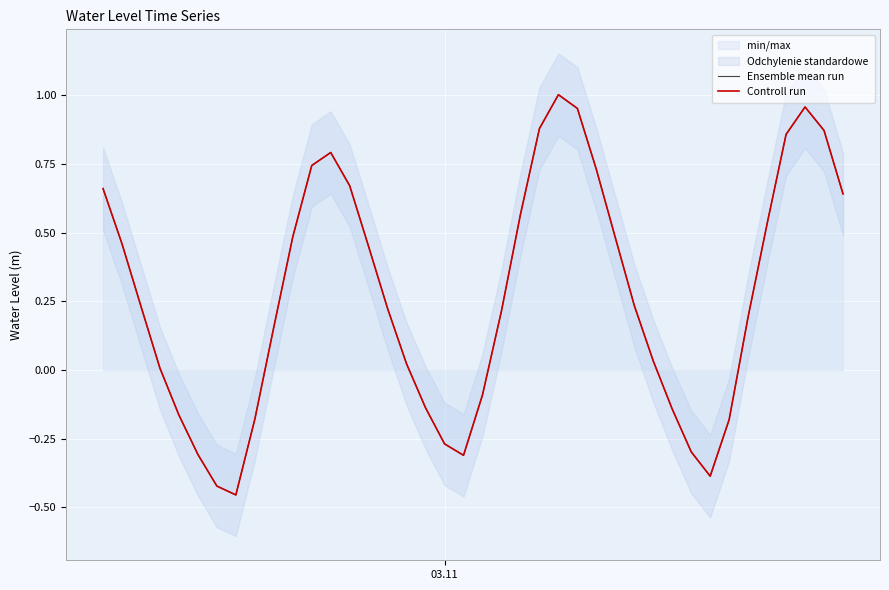

How many values in the Ensemble mean run series exceed 0?

27